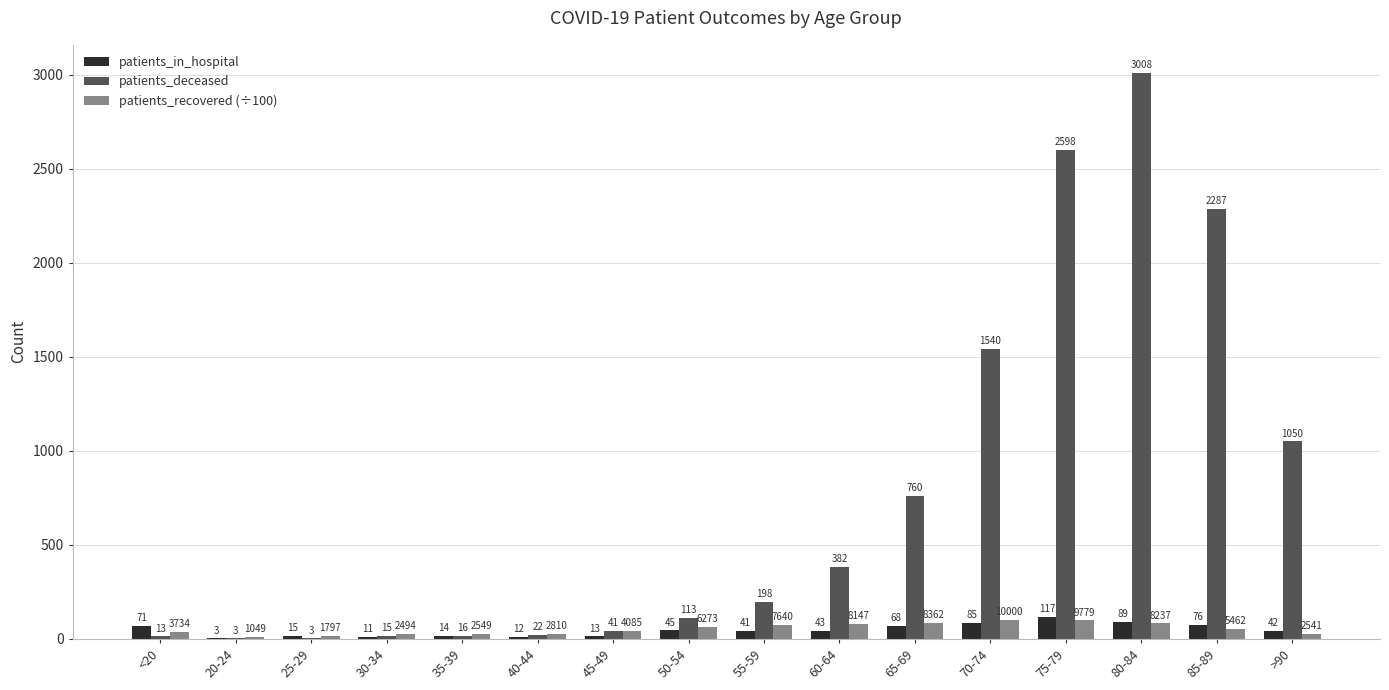

What is the highest value of the patients_deceased series?

3008.0